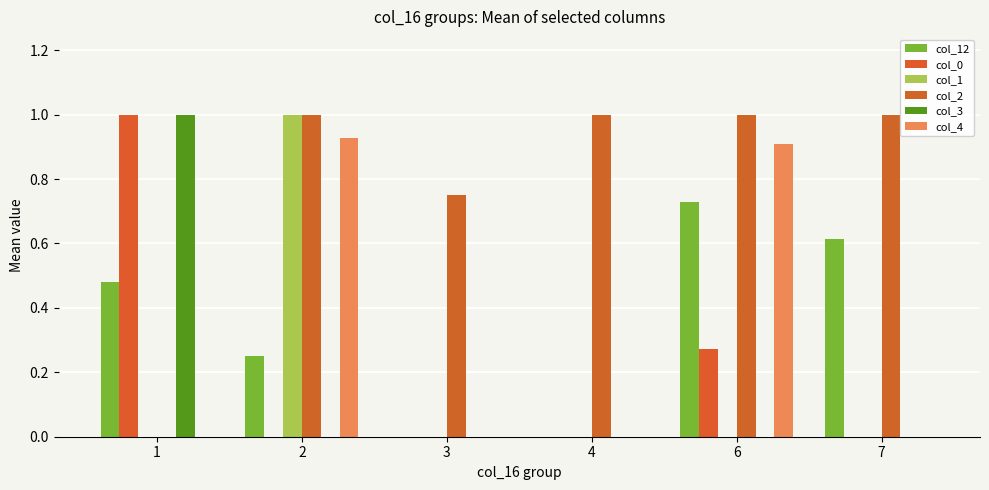

The value of col_1 at 3 is 0.4. True or false?

False